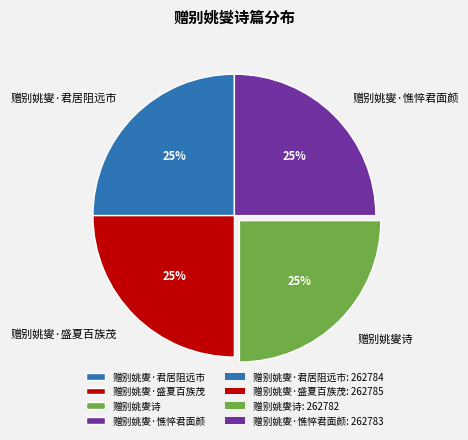

What percentage is the 赠别姚燮诗 slice, to the nearest percent?

25%